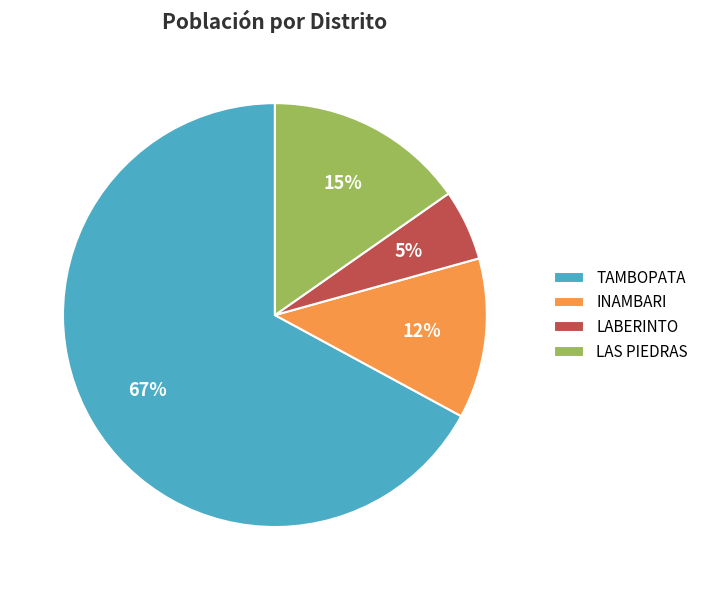

Is INAMBARI the majority of the pie?

No